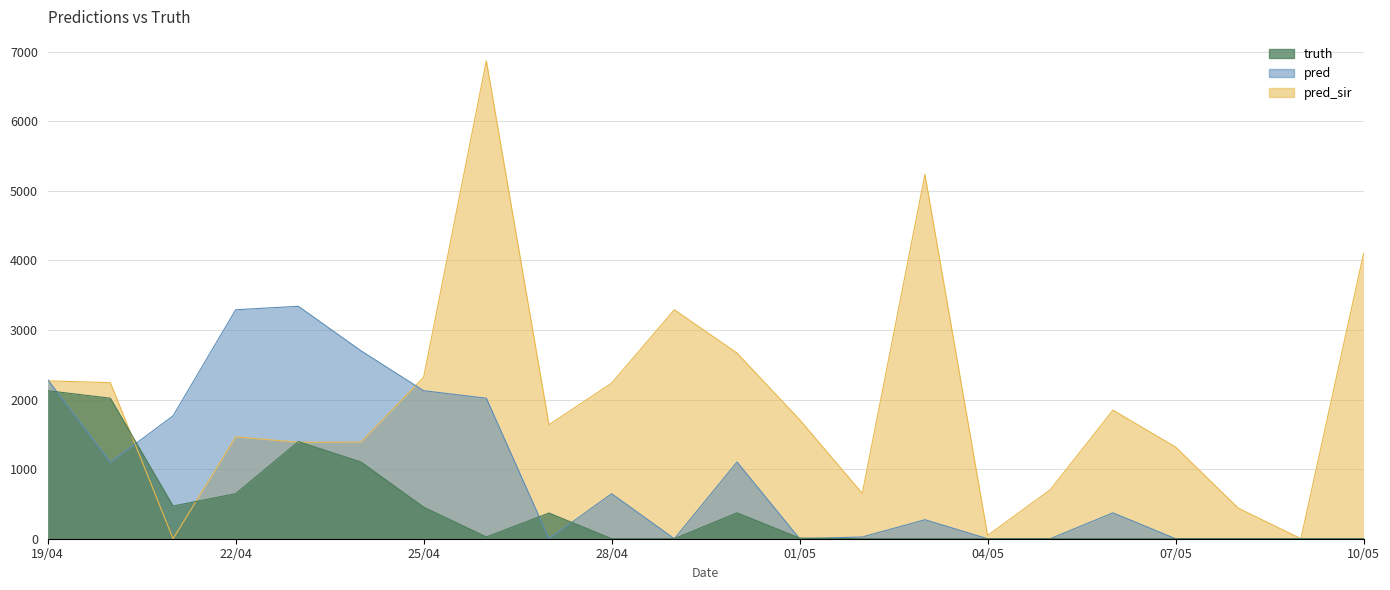

The value of pred at 01/05 is 0. True or false?

True